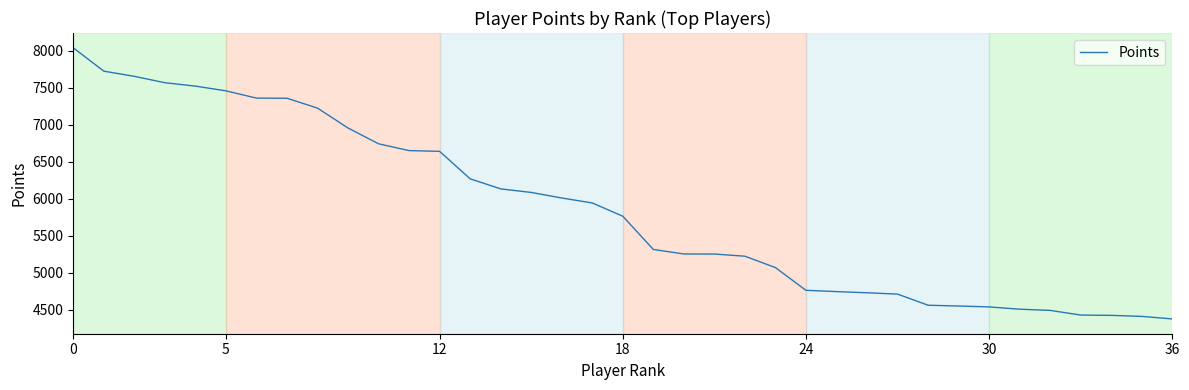

What is the difference between the maximum and minimum values?

3661